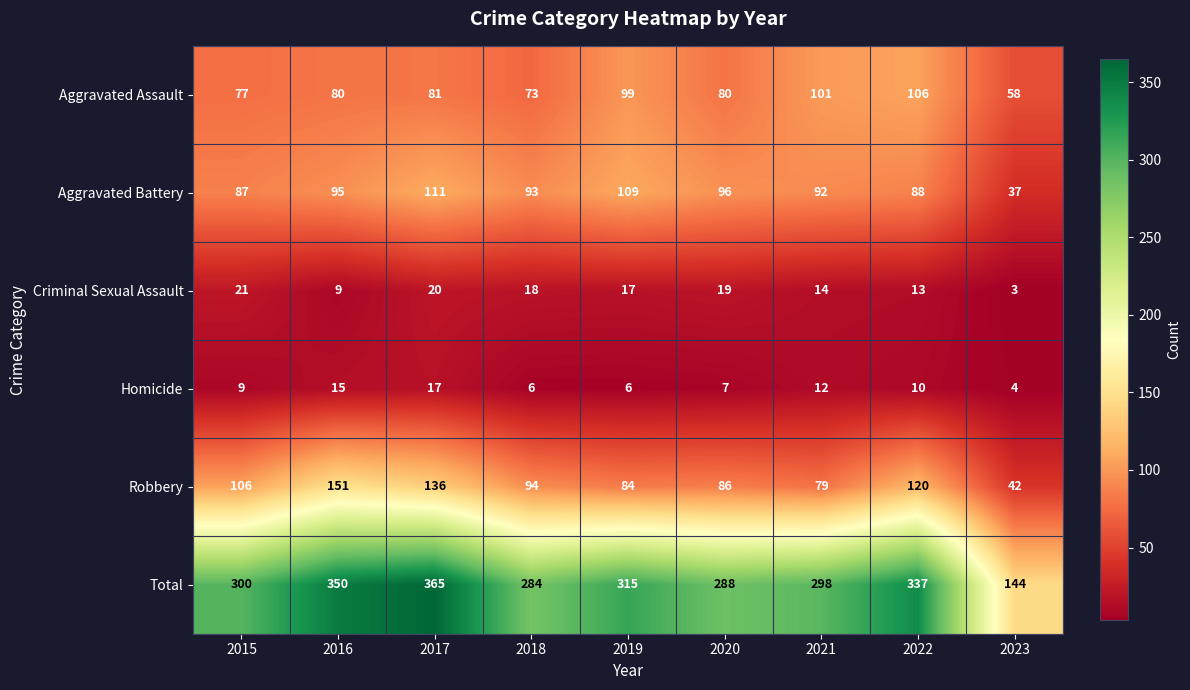

At which category is the sum across all series the highest?

2017